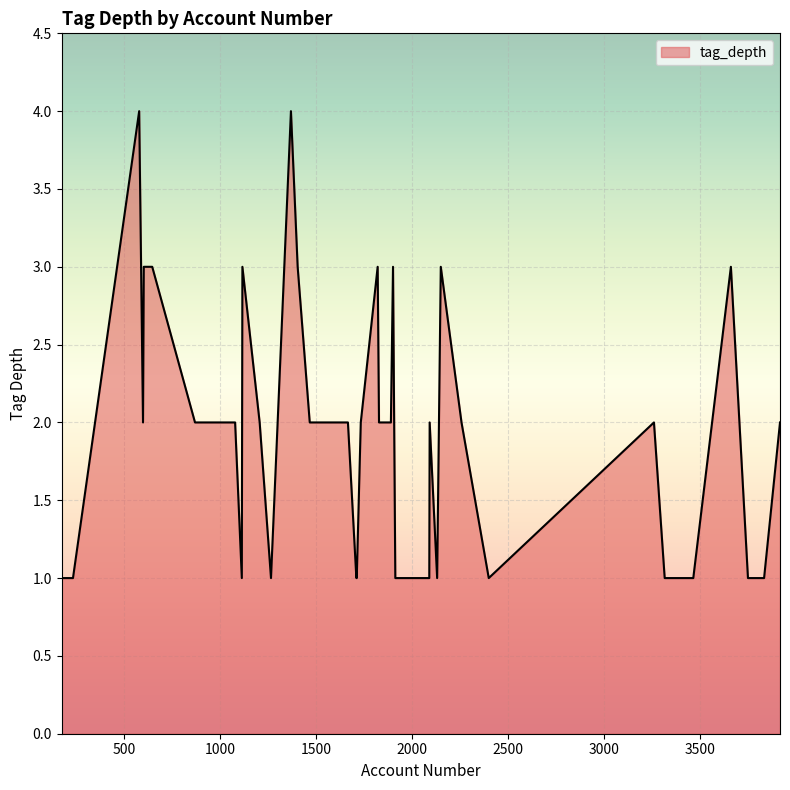

What is the maximum value shown in the chart?

4